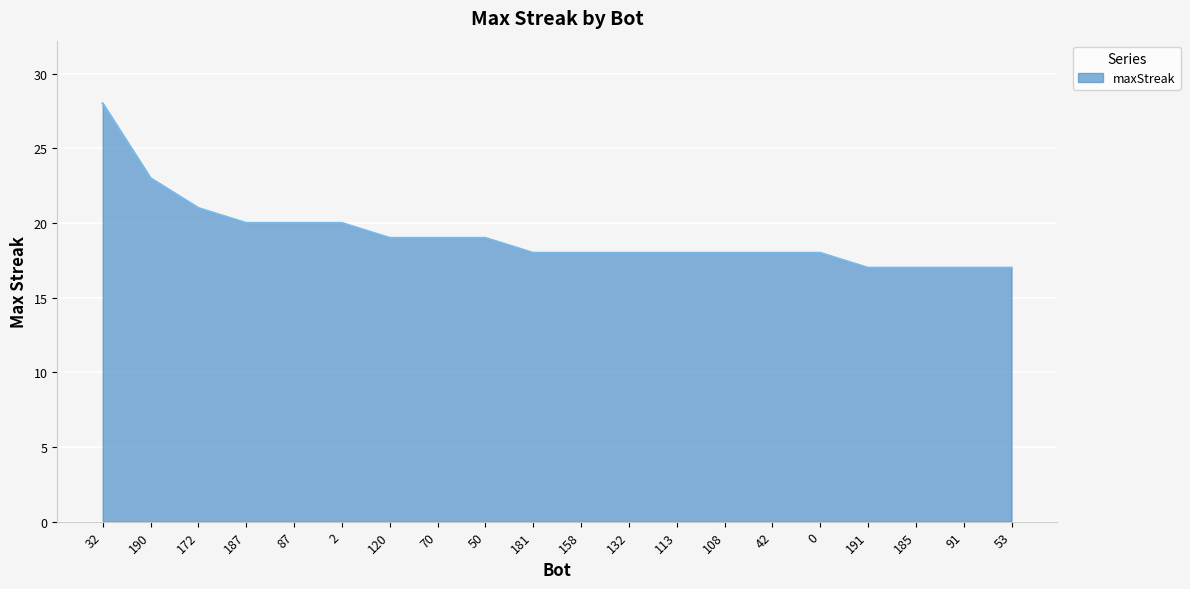

Which has a higher value, 70 or 181?

70